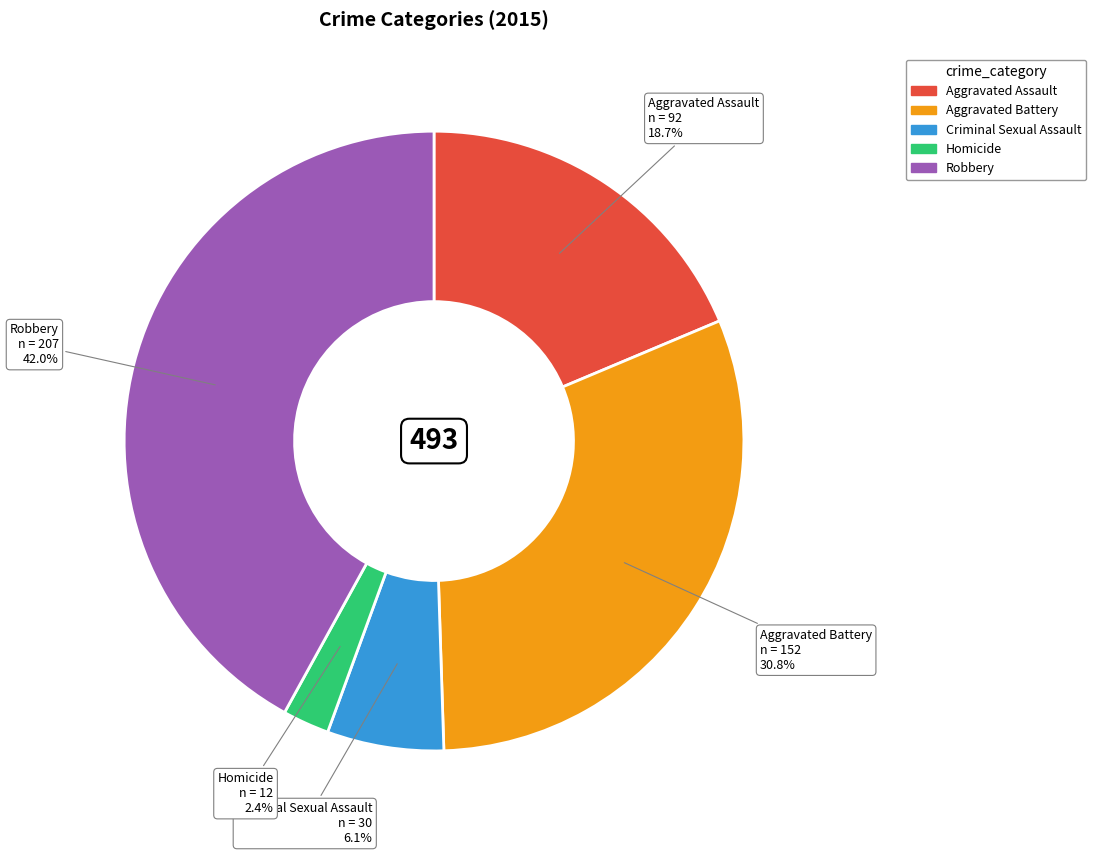

Is there a majority slice in this chart?

No